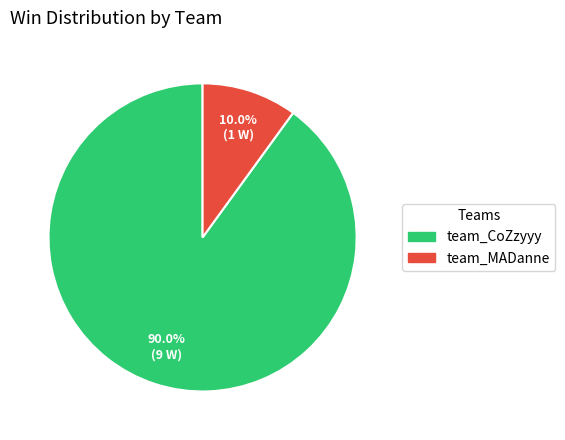

What is the ratio of the value at team_MADanne to the value at team_CoZzyyy?

0.1